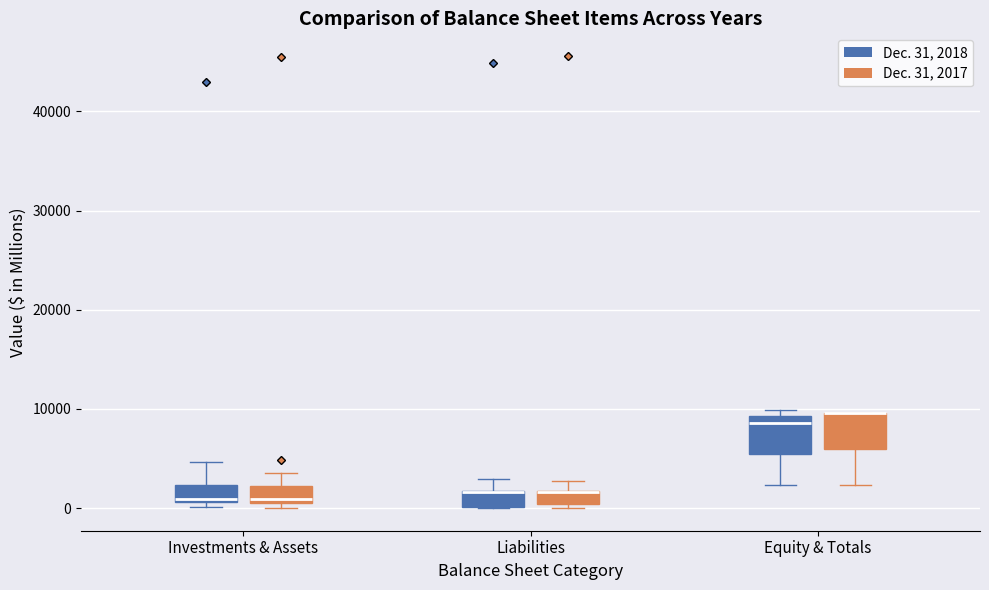

Where is the upper edge of the box for Investments & Assets (Dec. 31, 2018) on the y-axis? The values are not printed on the chart, so give them approximately, as read against the axis.

2000